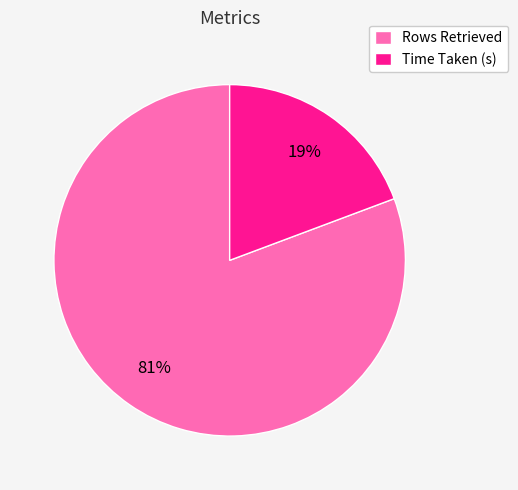

To the nearest percent, what is the average slice percentage?

50%